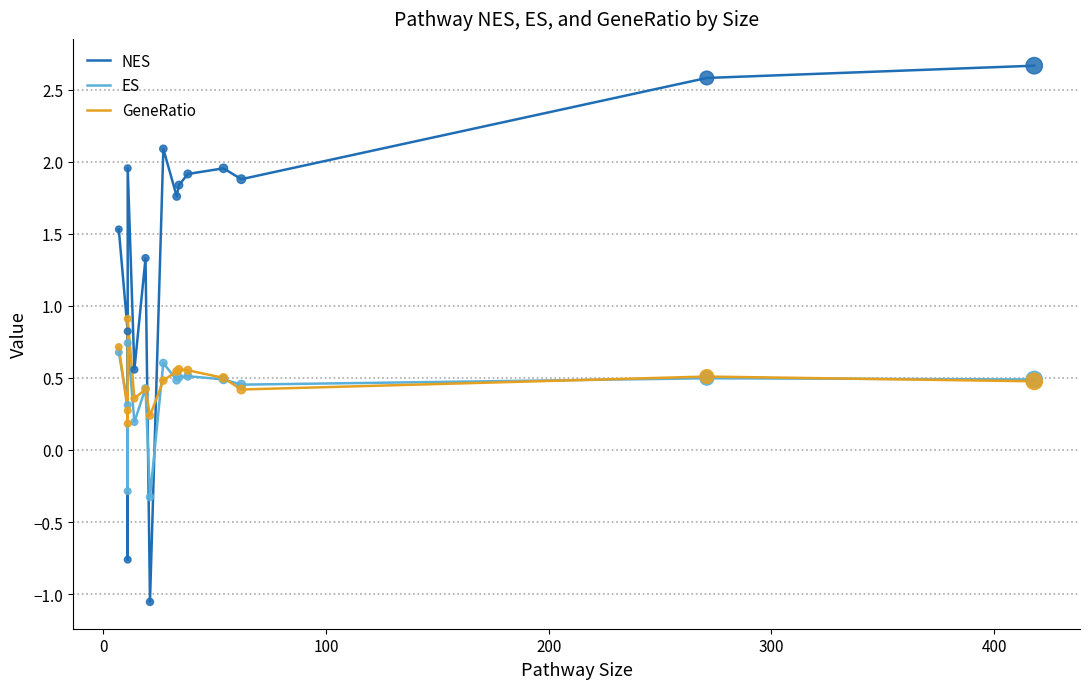

Is the value of ES at 500 greater than the value of NES at 13?

No